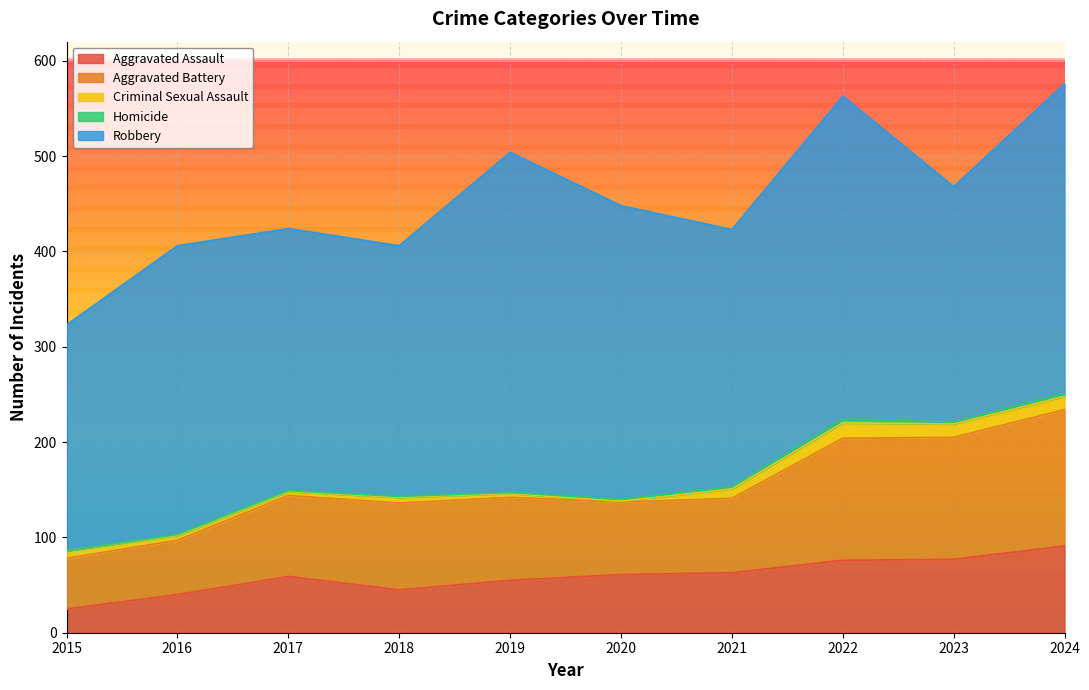

True or false: Homicide has more than 1 interior local peaks.

False